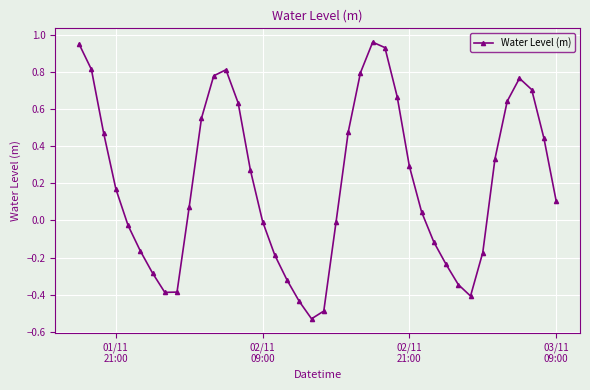

What is the difference between the maximum and minimum values?

1.5